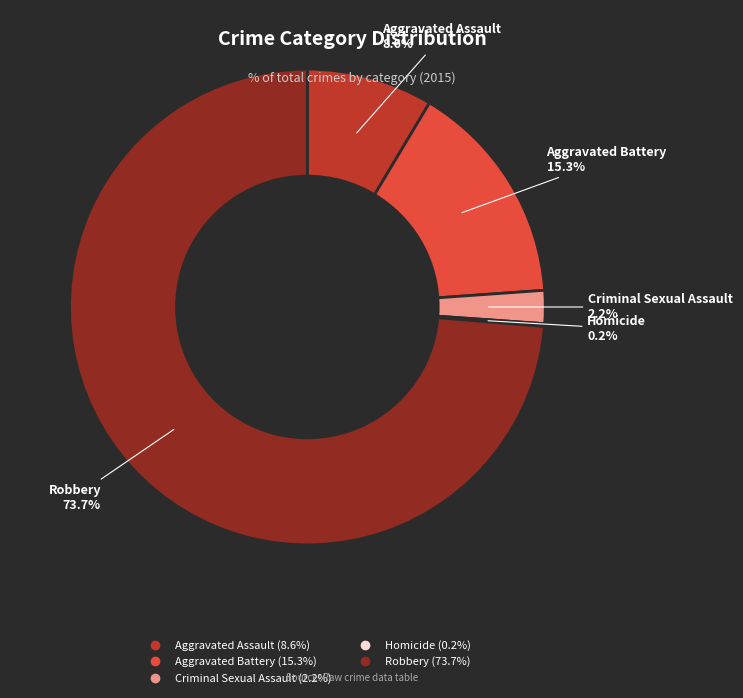

Which category has the biggest portion of the pie?

Robbery